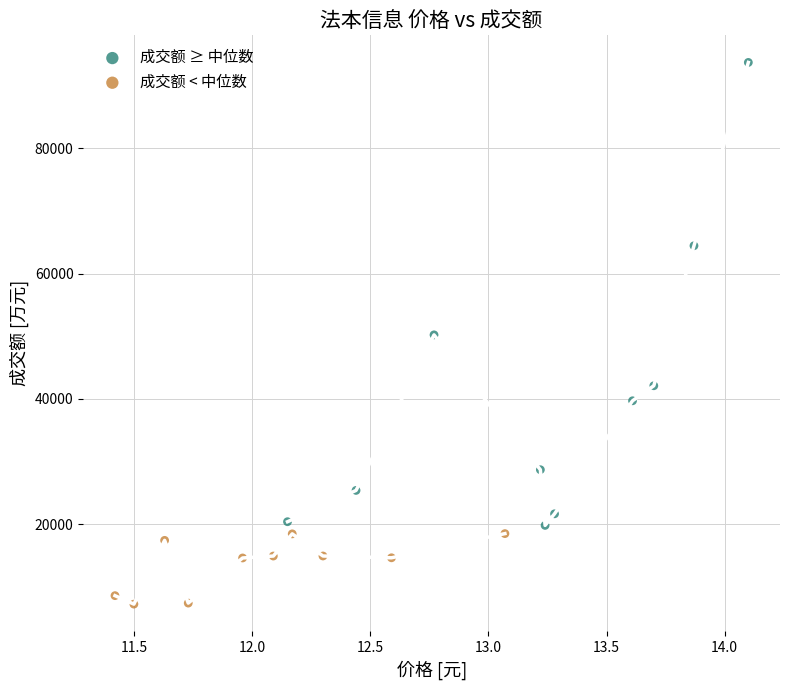

Which series reaches the minimum Y coordinate?

成交额 < 中位数